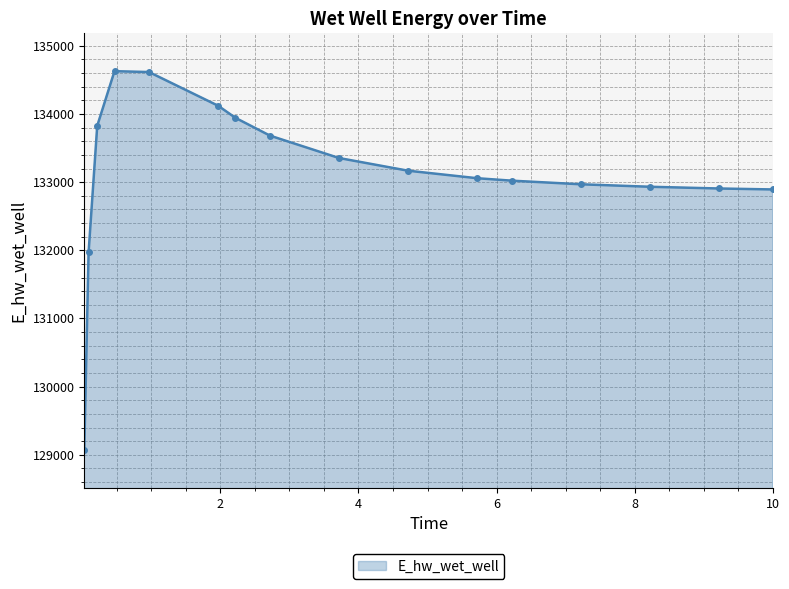

How many lines are shown in the chart?

1